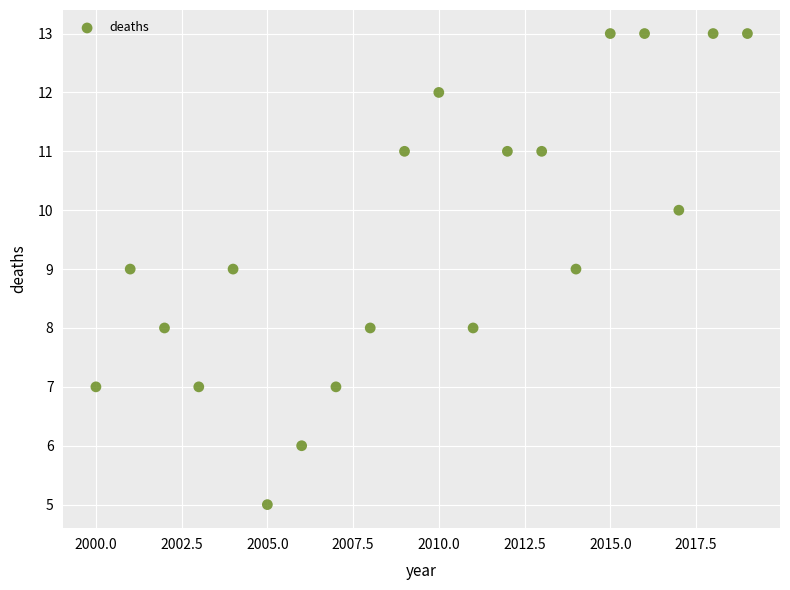

What is the range of X values (max minus min)?

19